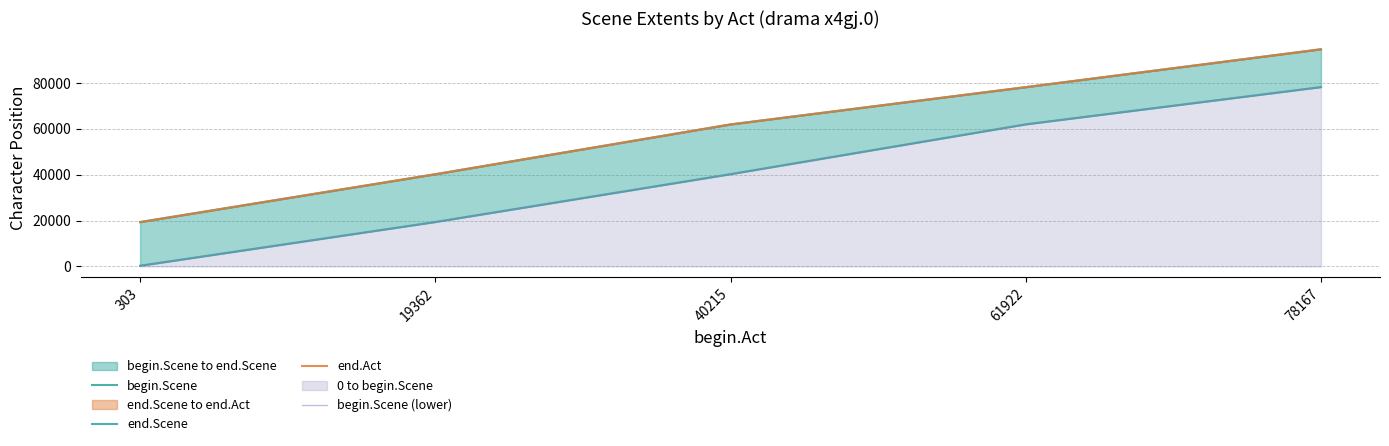

True or false: begin.Scene (lower) and end.Act cross at least once.

False